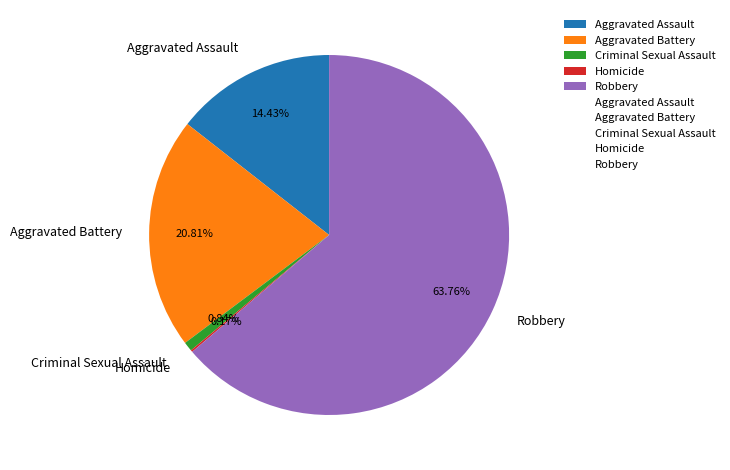

Do Robbery and Aggravated Assault together represent more than half of the pie?

Yes